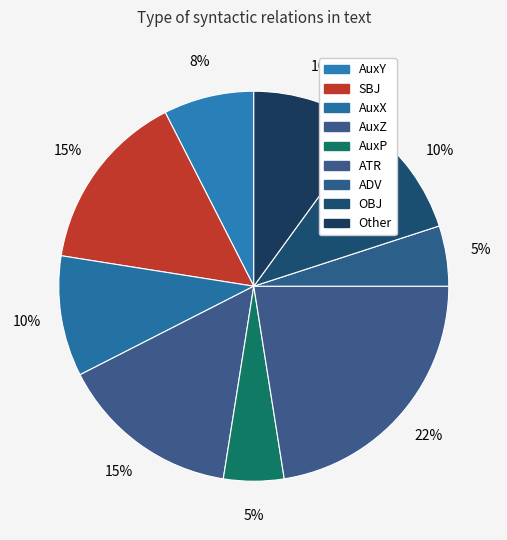

How many slices are in this pie chart?

9